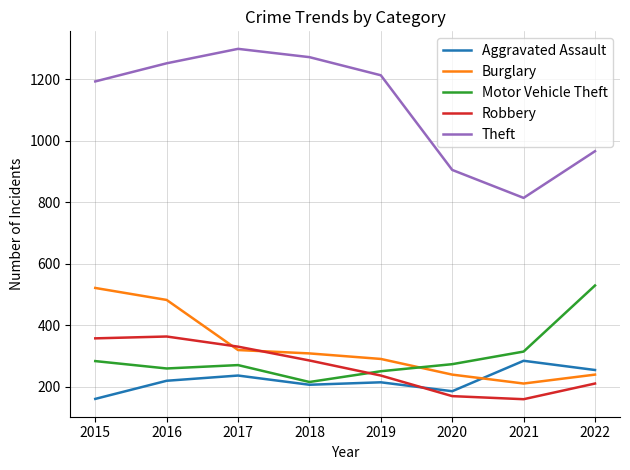

True or false: Burglary and Theft intersect in this chart.

False